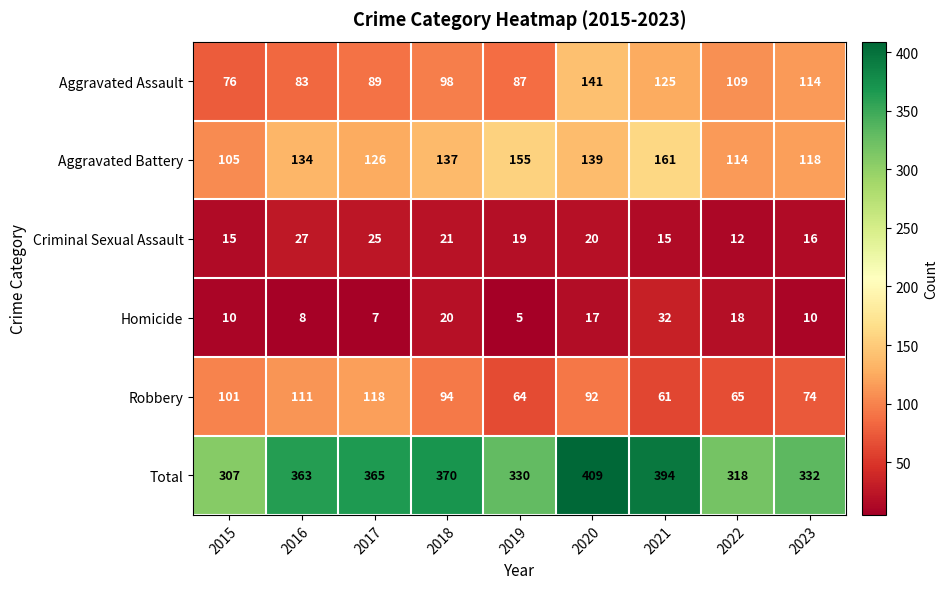

Which series has the largest total across all categories?

Total